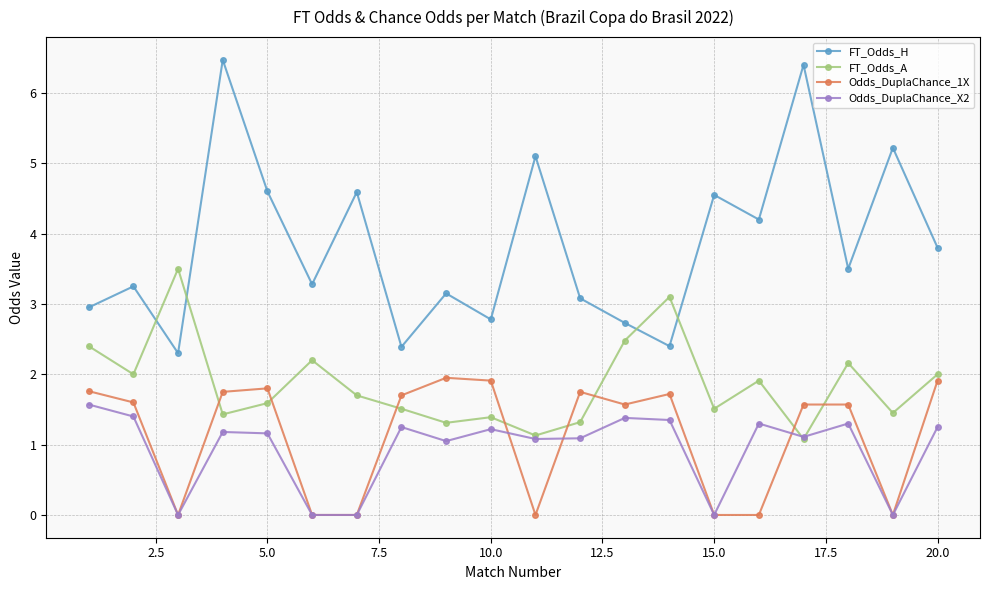

True or false: Odds_DuplaChance_X2 and FT_Odds_H intersect in this chart.

False